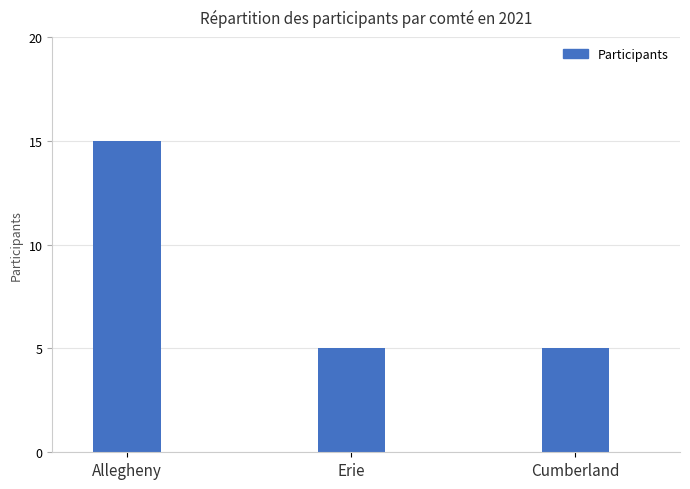

Approximately how many times larger is the value at Cumberland compared to Erie?

1.0